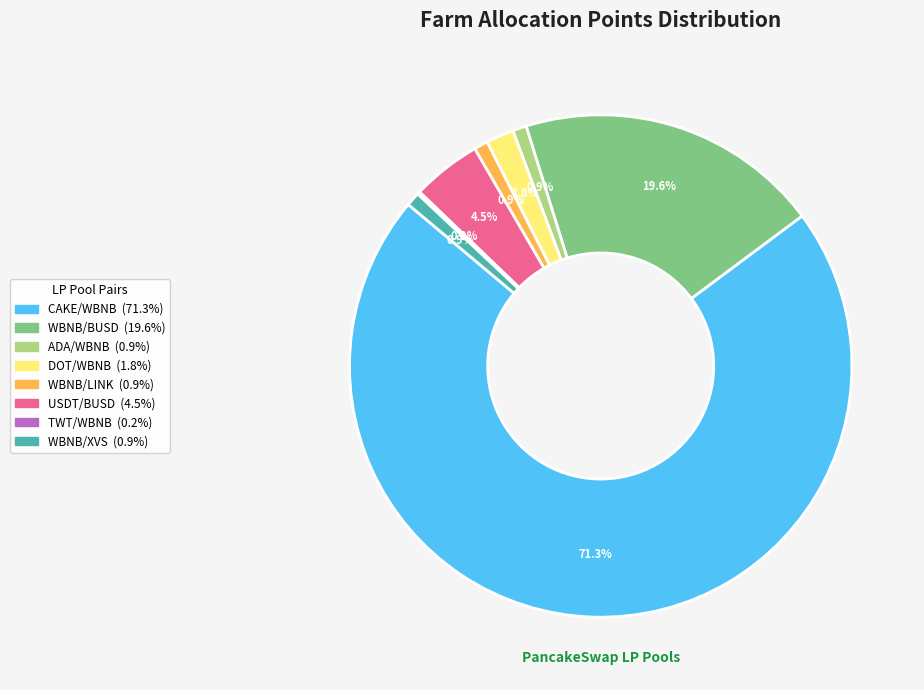

Which category has the biggest portion of the pie?

CAKE/WBNB